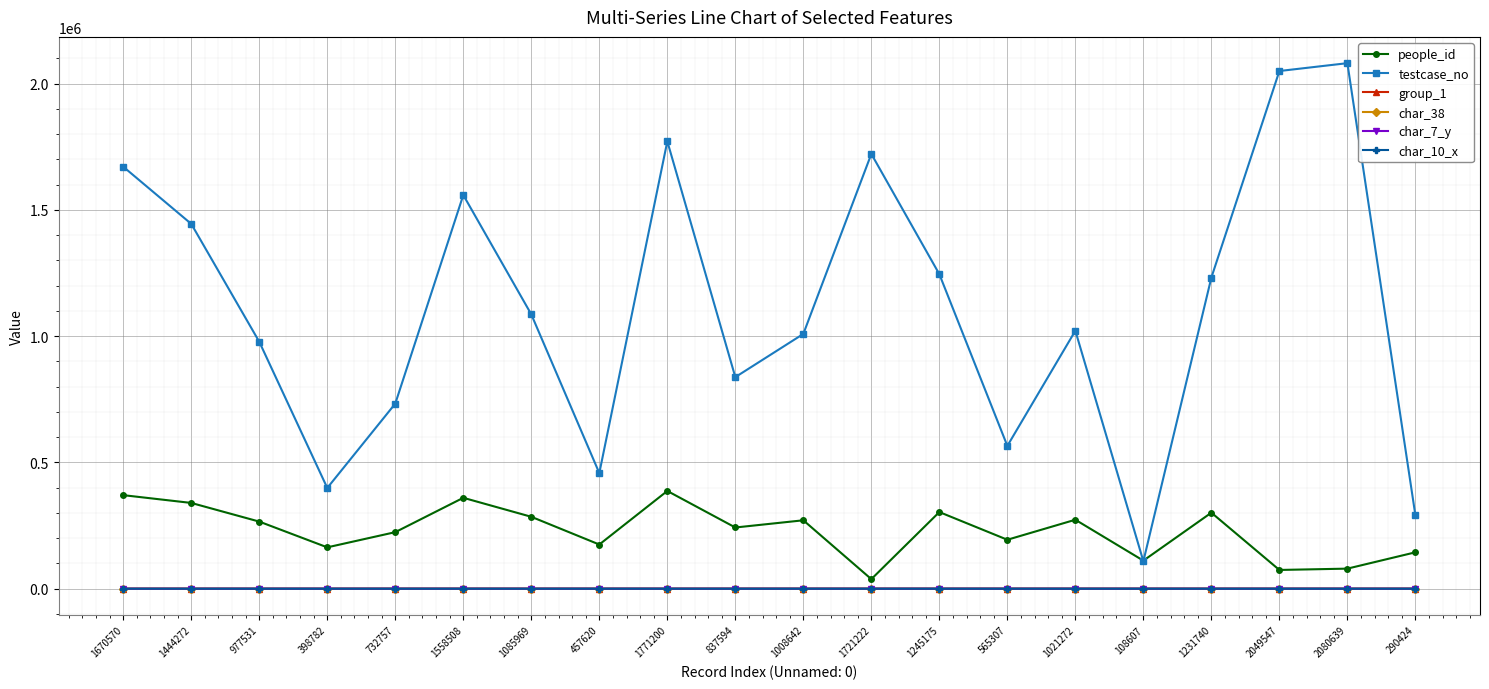

Is this an area chart (filled region under the line)?

No